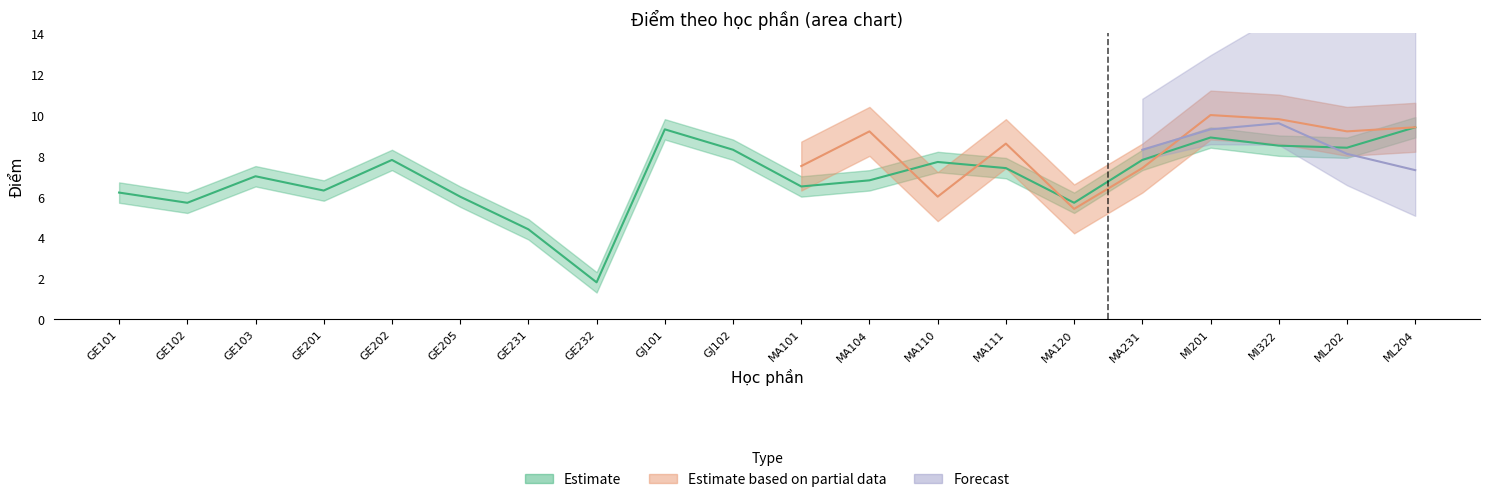

What is the difference between the maximum and minimum values in the Estimate series?

7.6